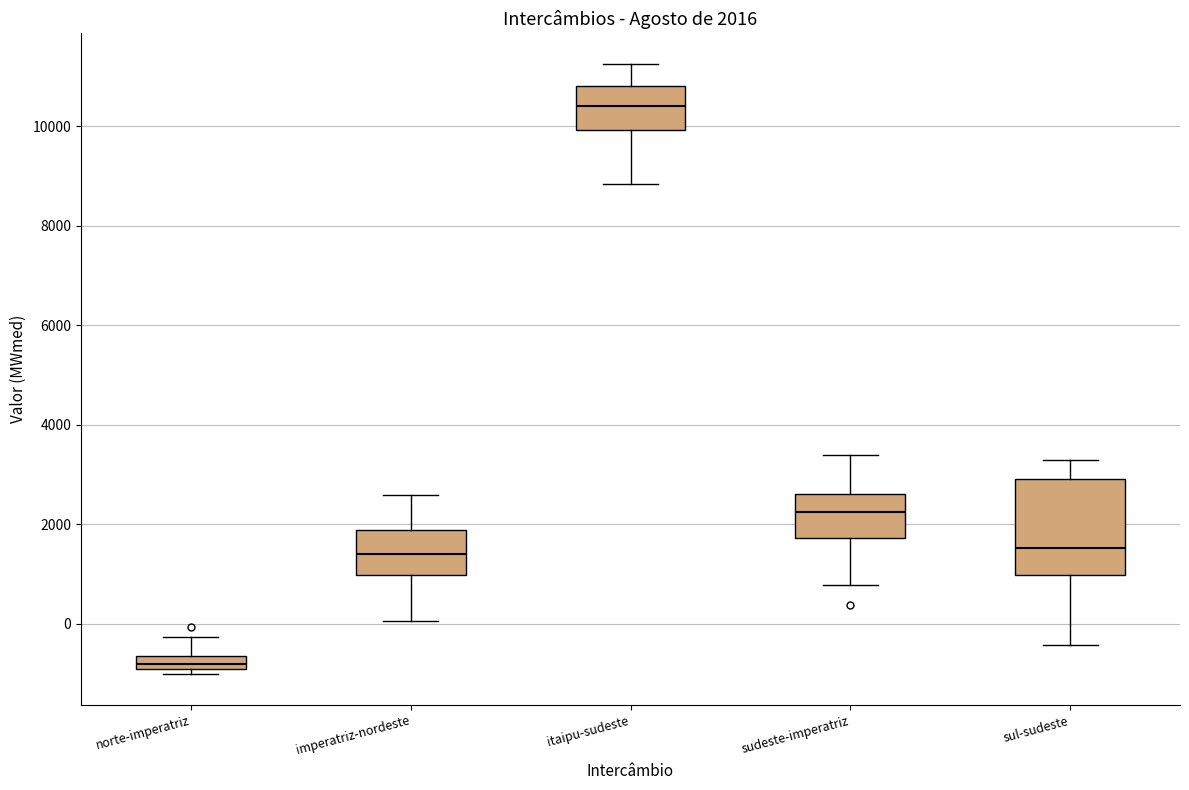

Which box's median line is the highest?

itaipu-sudeste